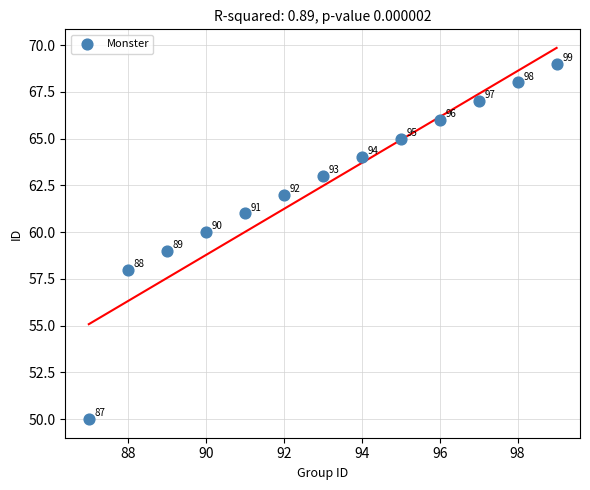

What is the range of Y values (max minus min)?

19